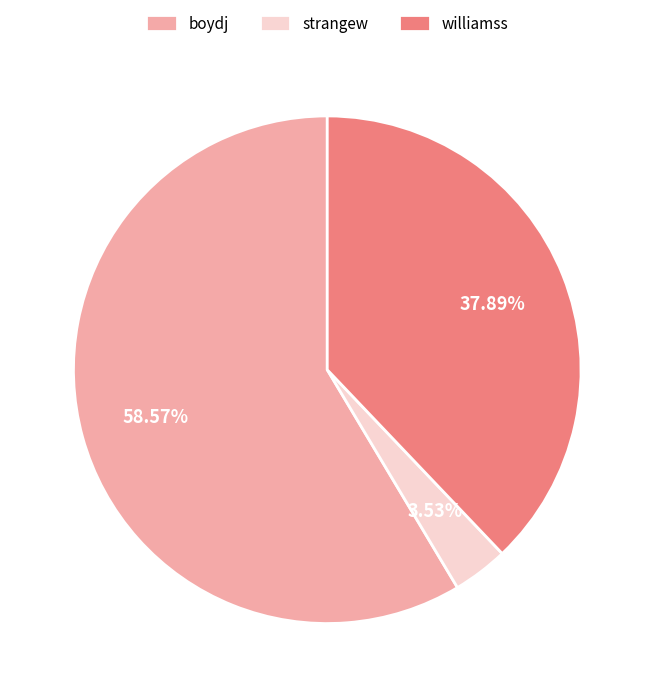

To the nearest percent, what portion does boydj represent?

59%